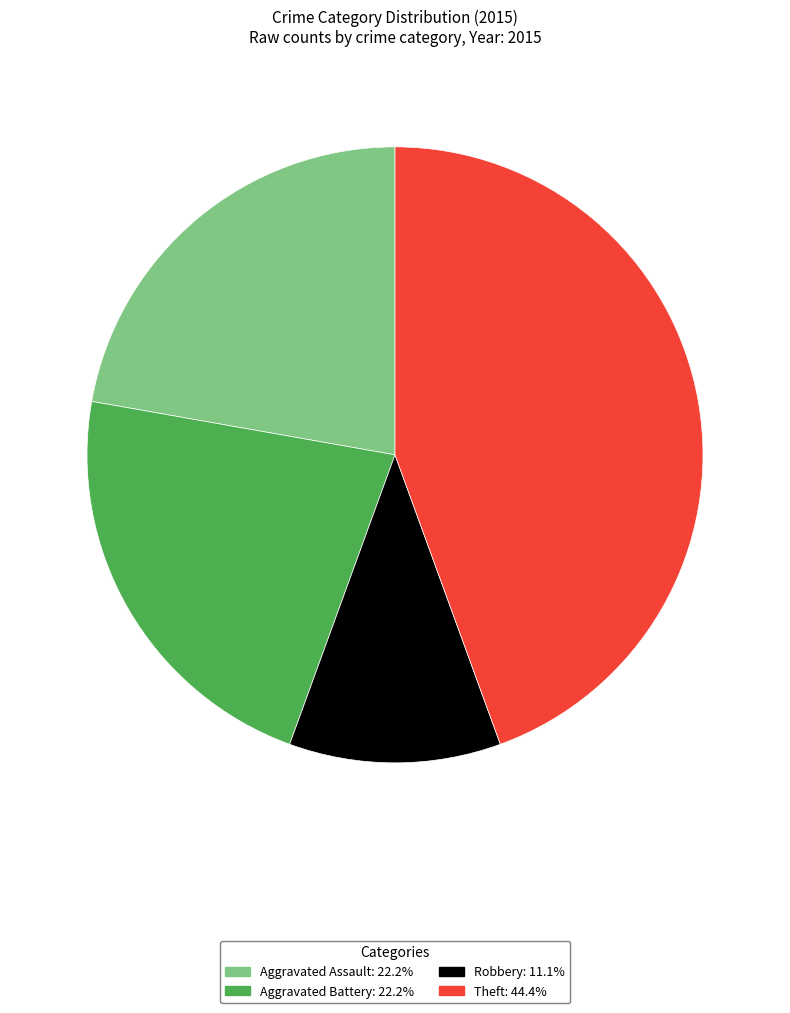

Is there a majority slice in this chart?

No